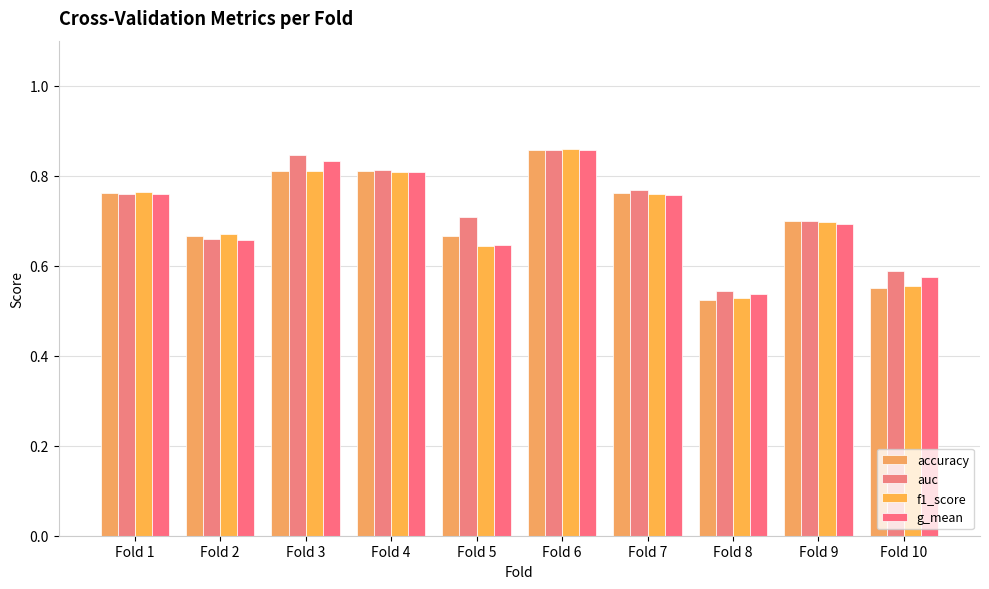

How many distinct data groups are displayed?

4